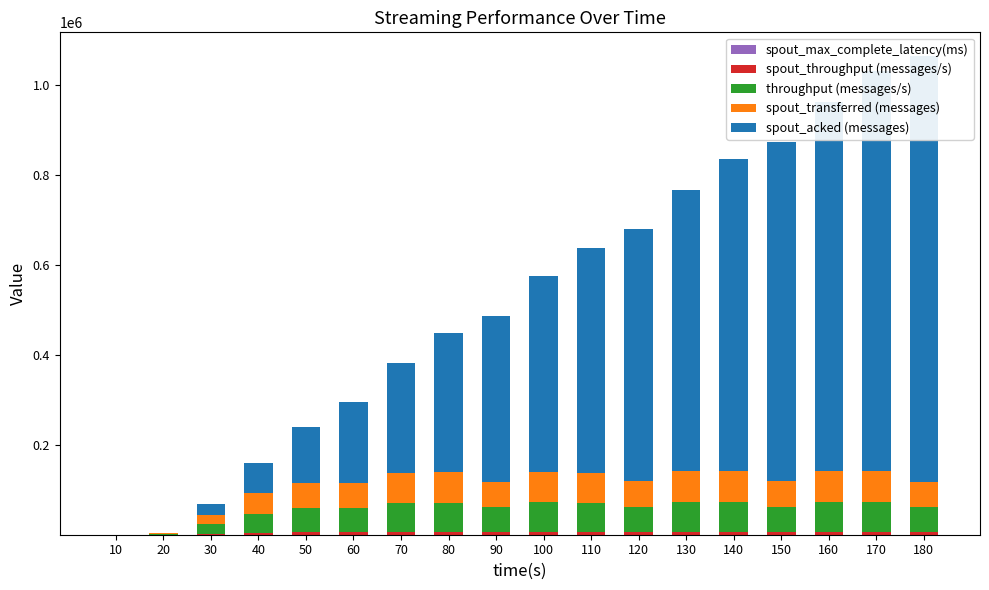

What is the difference between the maximum and second lowest values in the spout_throughput (messages/s) series?

6690.0